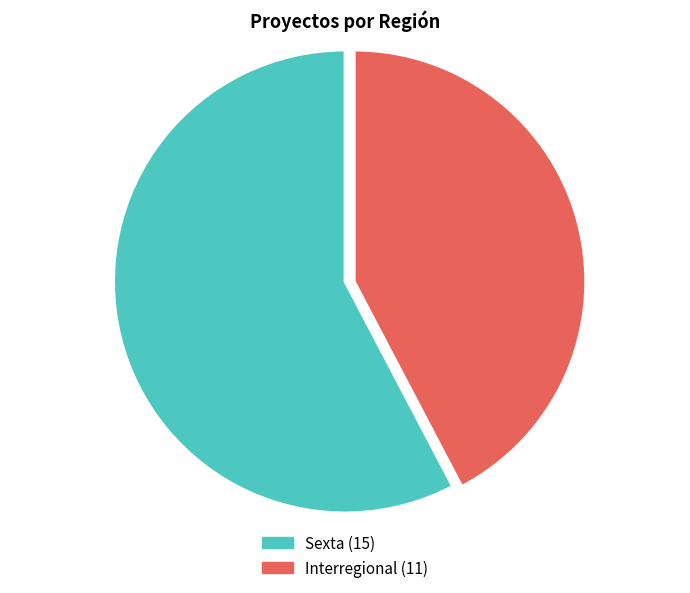

Rank the categories by value from highest to lowest.

Sexta, Interregional